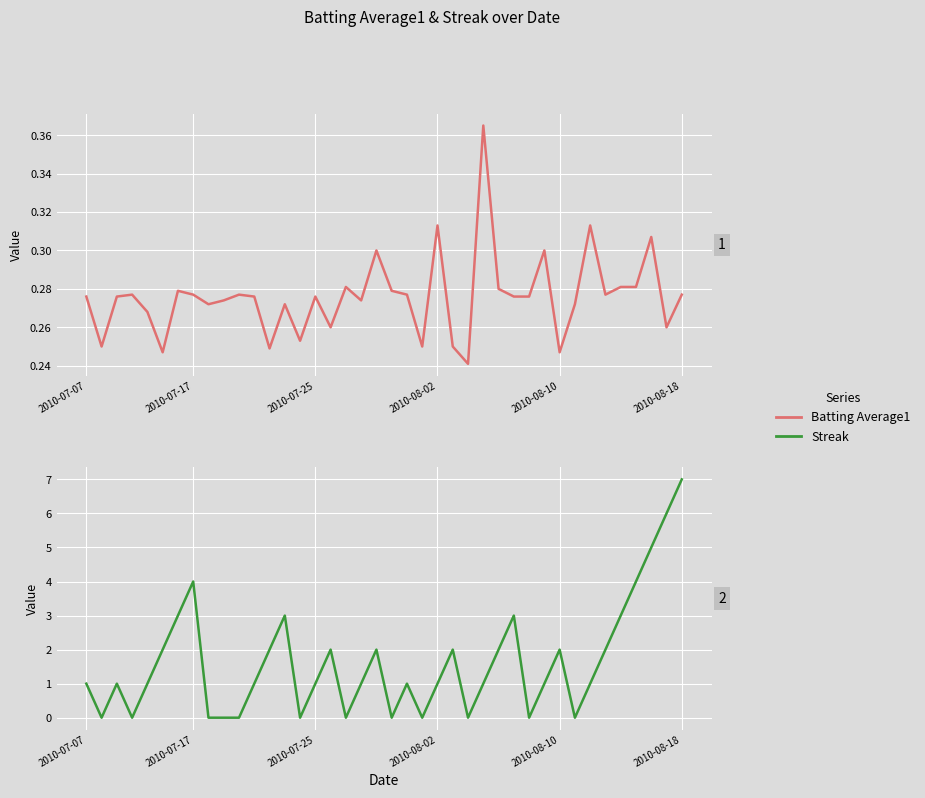

How many values in the Streak series exceed 1?

17